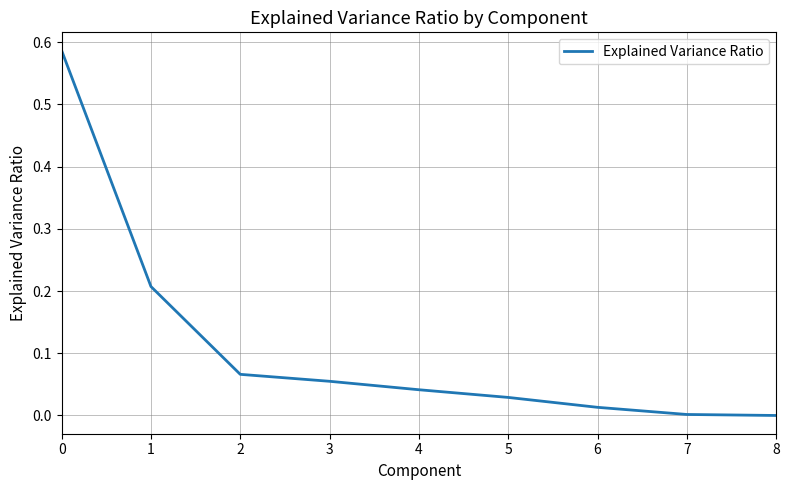

The chart shows a value of 0.1 at 1. True or false?

False